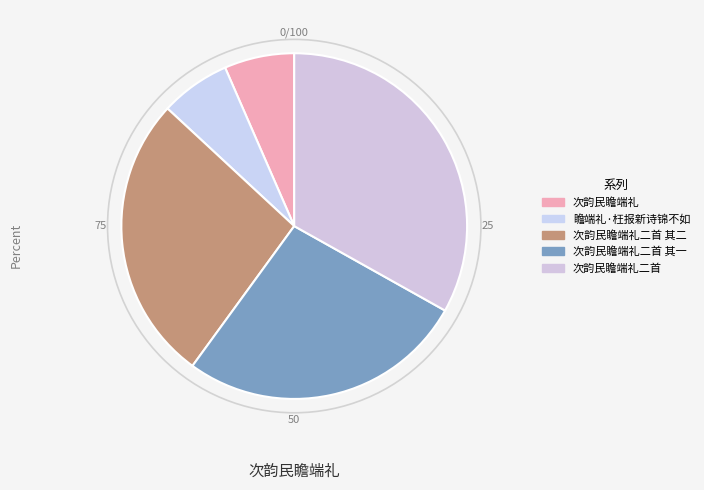

To the nearest percent, what portion does 次韵民瞻端礼二首 其二 represent?

27%